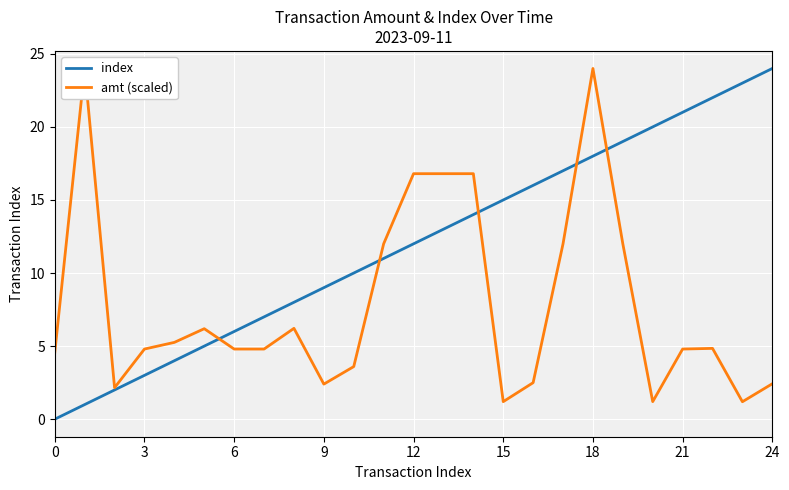

How many lines are shown in the chart?

2